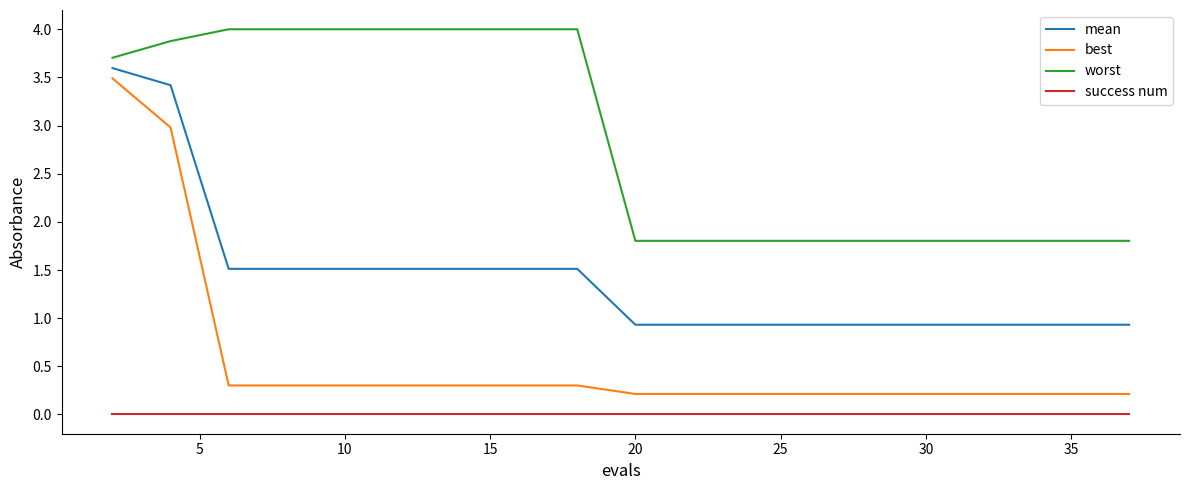

True or false: best and success num cross at least once.

False